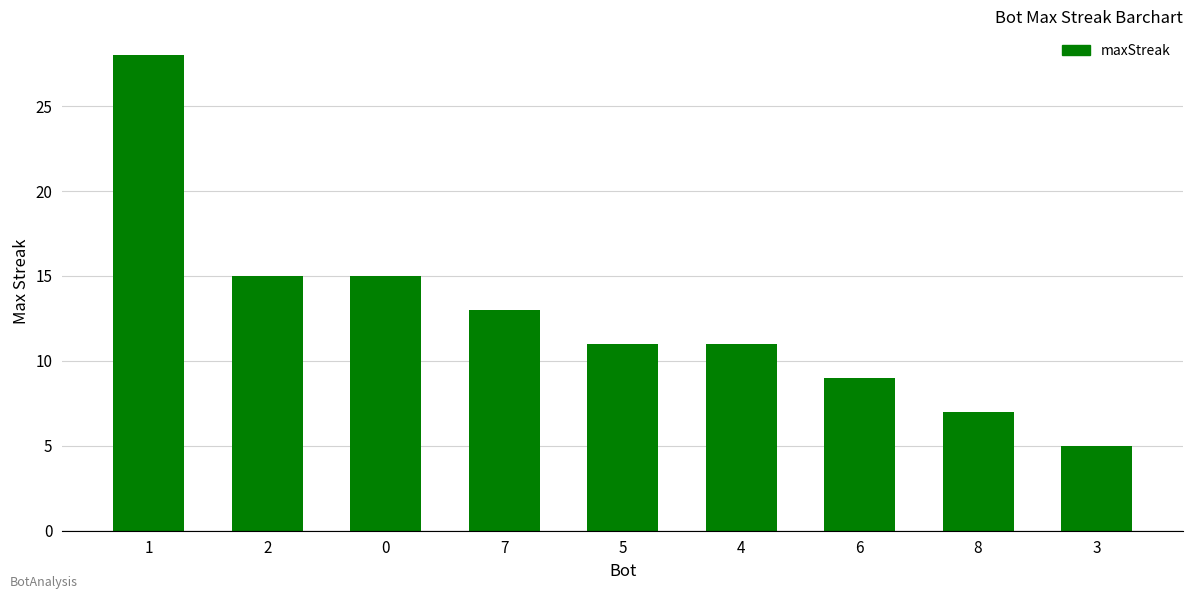

Which category has the lowest value across all series?

3